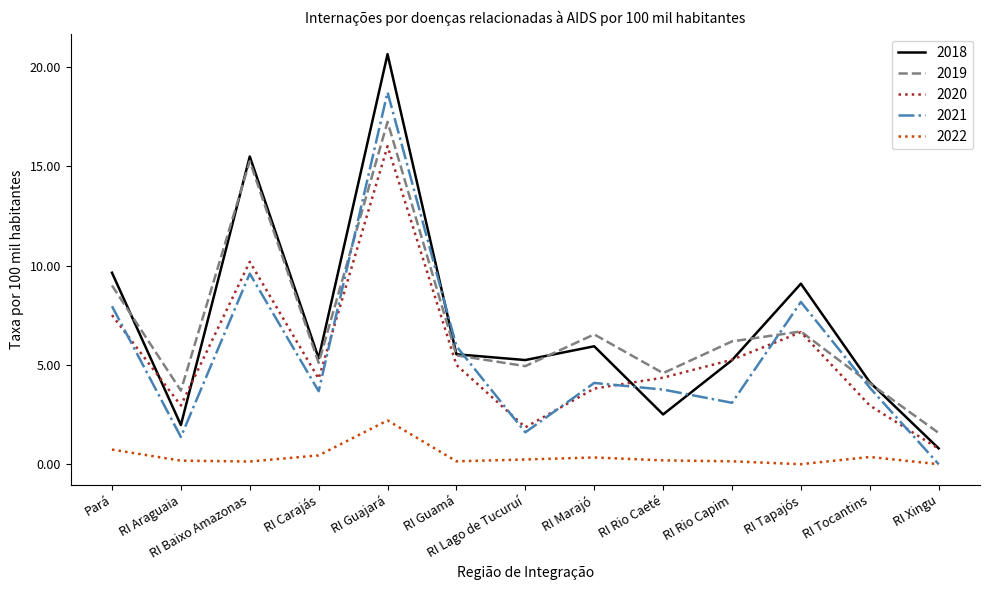

What is the sum of all 2018 values?

91.6